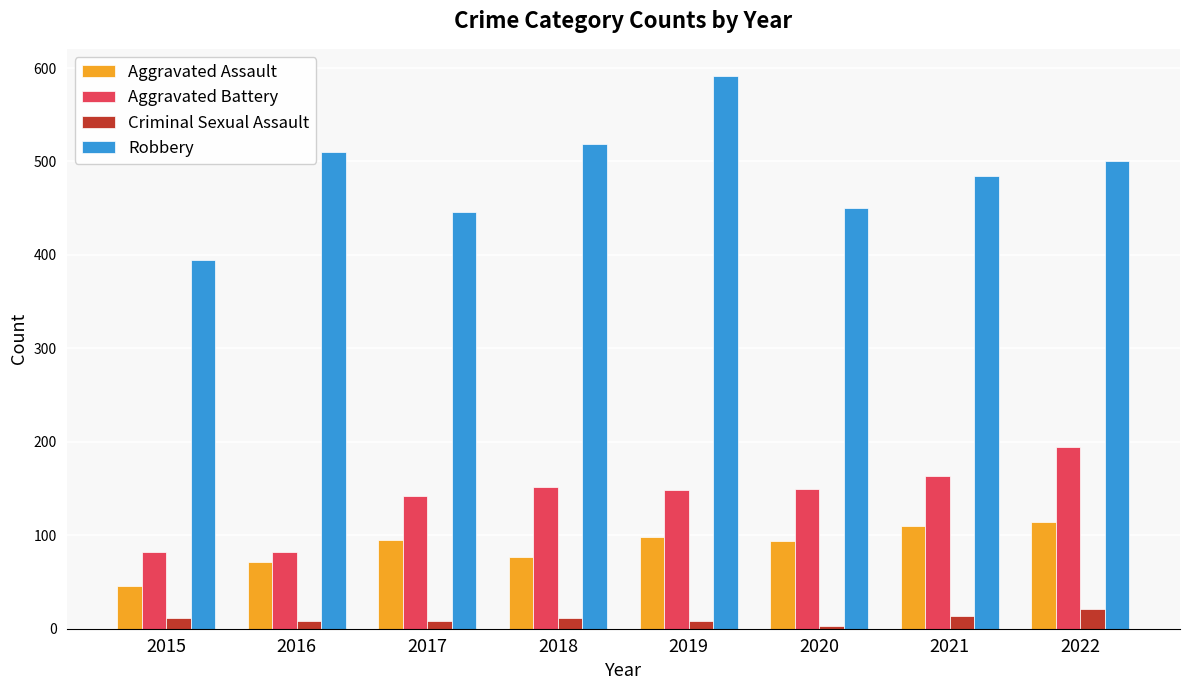

What is the sum of all Aggravated Battery values?

1113